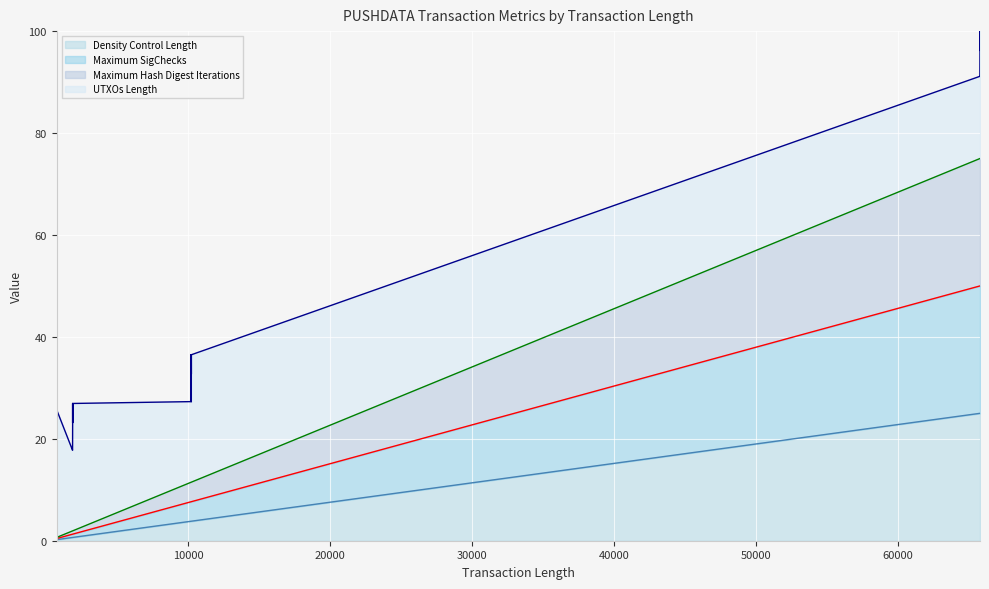

Which label corresponds to the largest value in the chart?

65764